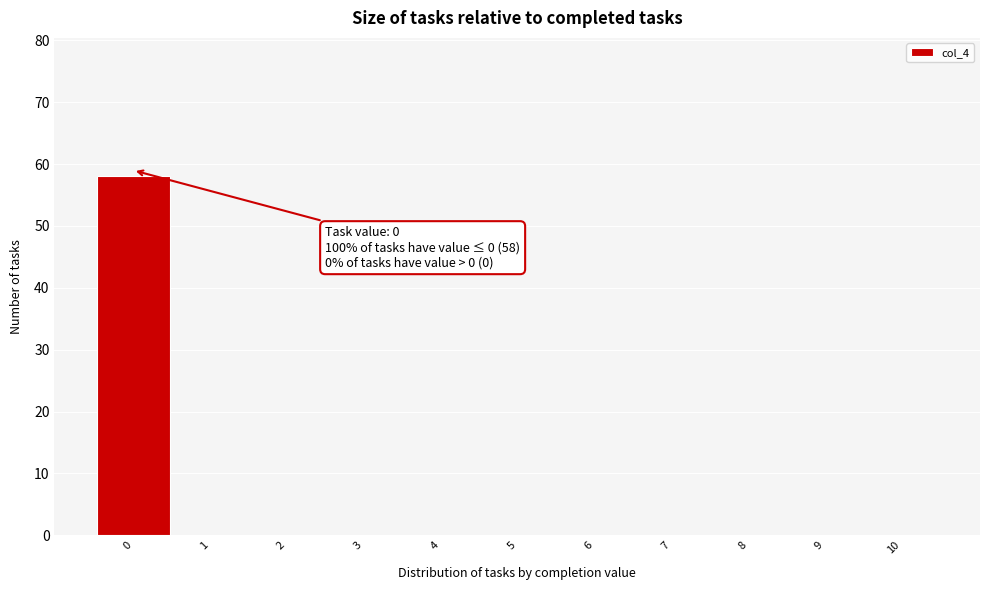

Over which range of the x-axis is the bar tallest?

-0.5 to 0.5